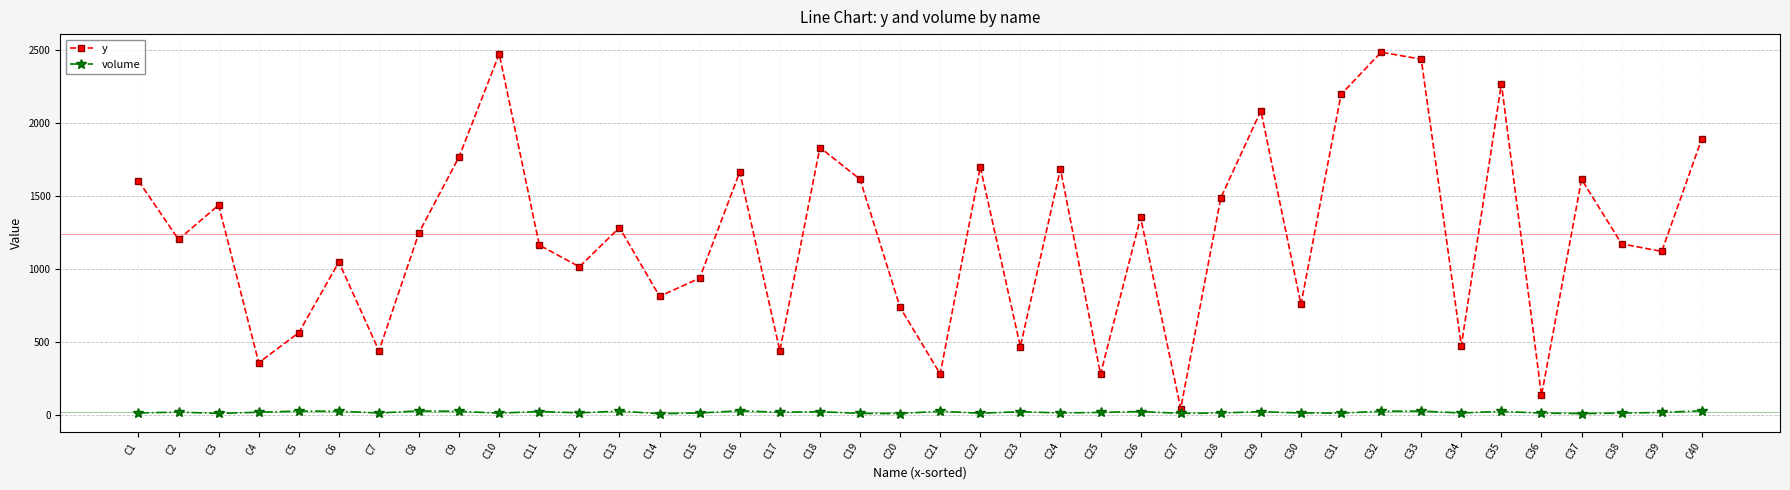

At C25, list the series in order from smallest to largest.

volume, y